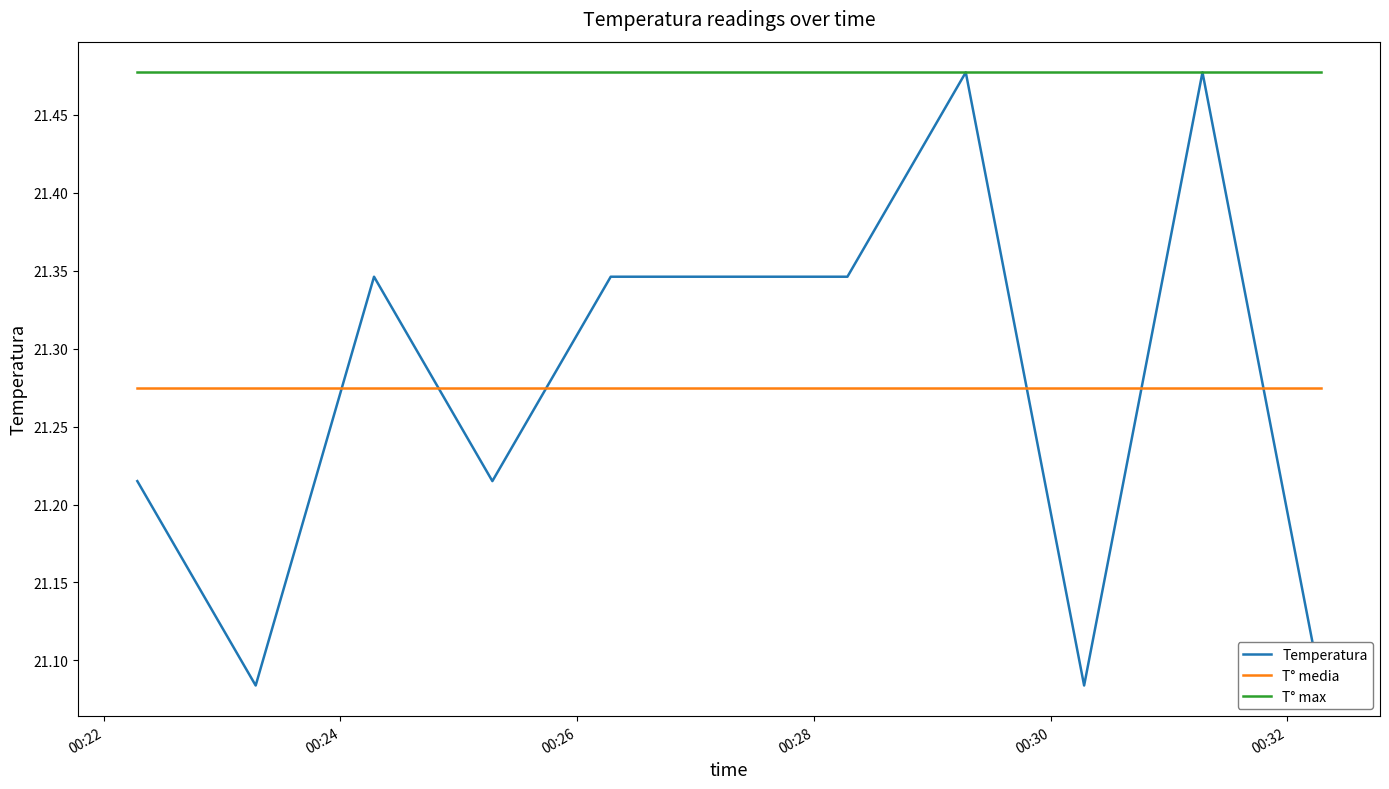

True or false: T° max and T° media cross at least once.

False